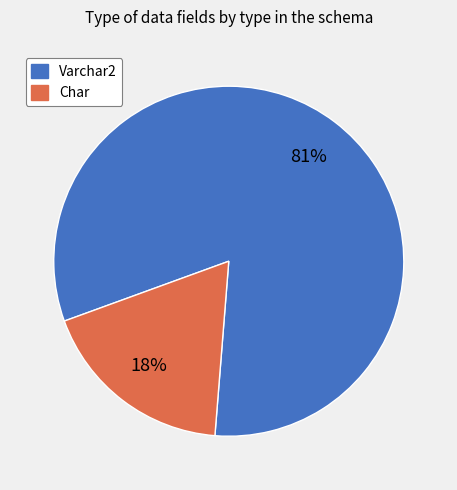

To the nearest percent, what is the difference between the largest and smallest slice percentages?

64%